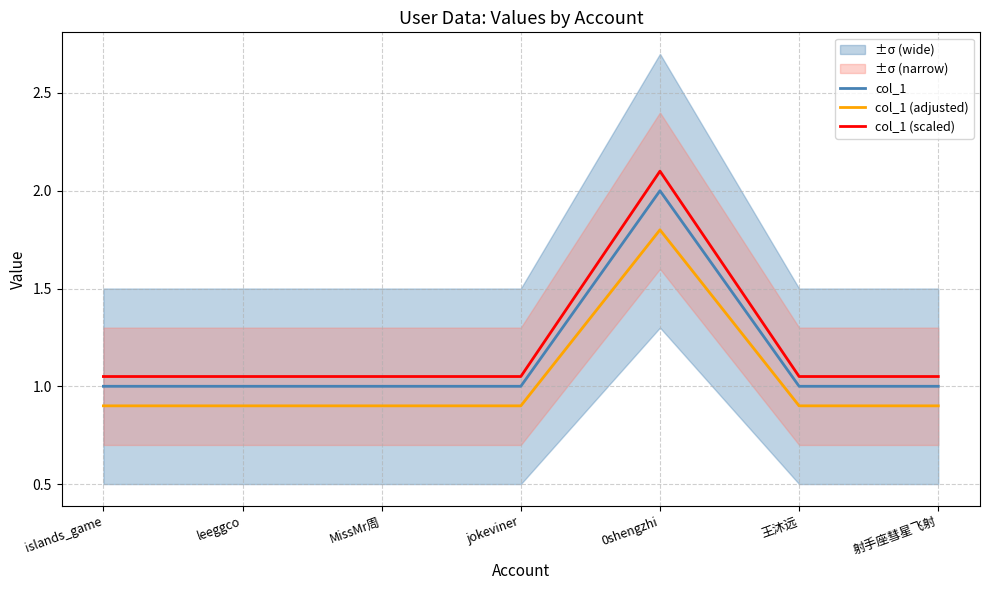

List the series in order of their peak value, lowest first.

col_1 (adjusted), col_1, col_1 (scaled)